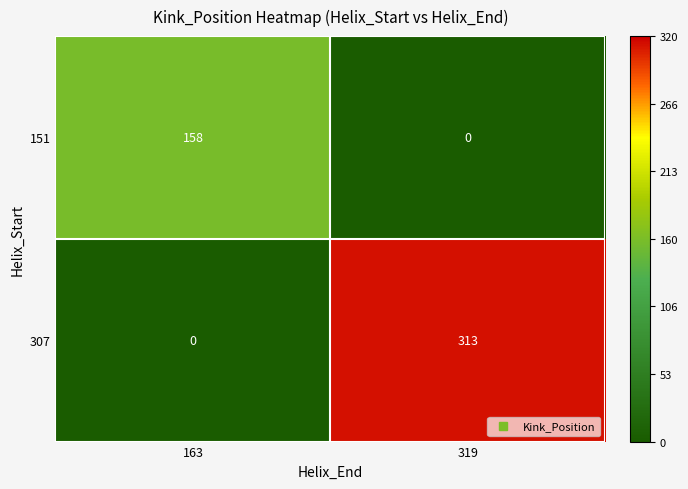

How many categories are shown in the chart?

2